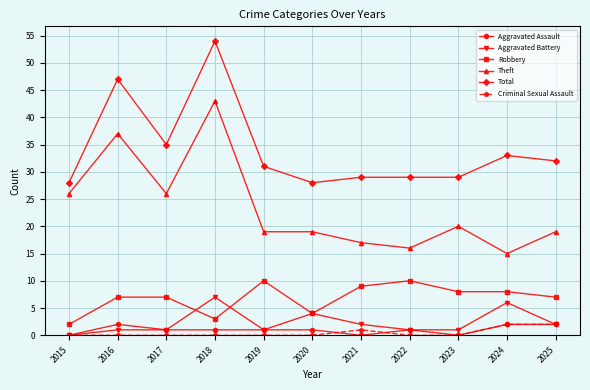

At how many categories does at least one series exceed 52?

1